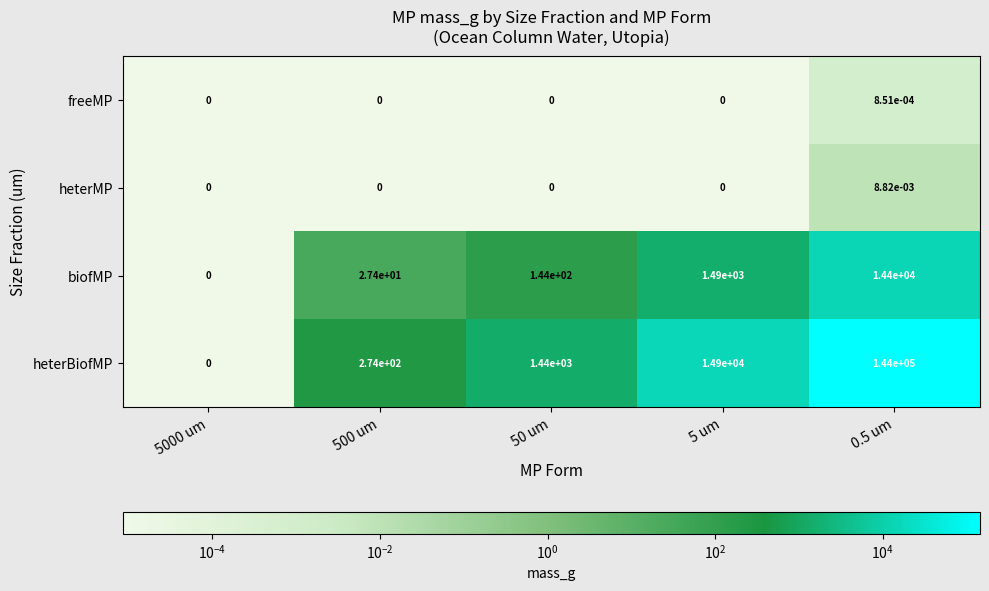

At which category is the sum across all series the highest?

0.5 um